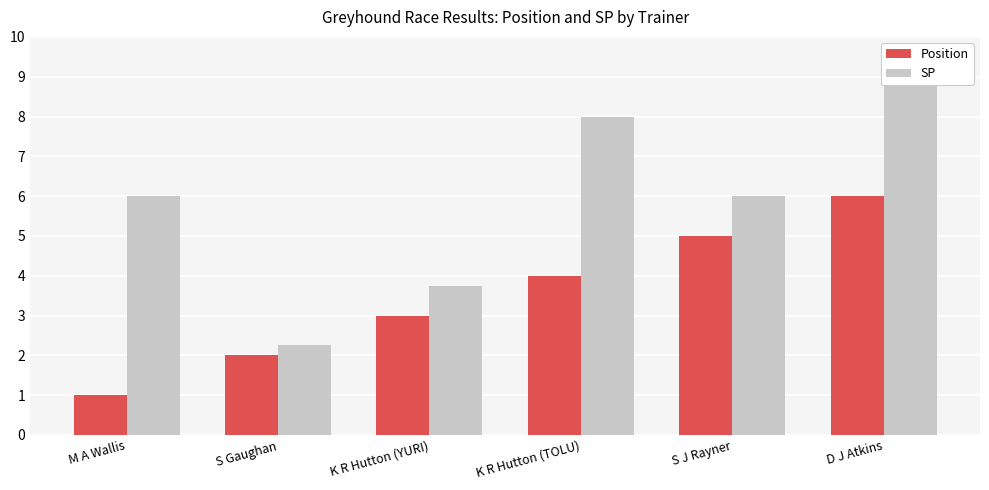

Which has a higher value, K R Hutton (YURI) or D J Atkins?

D J Atkins